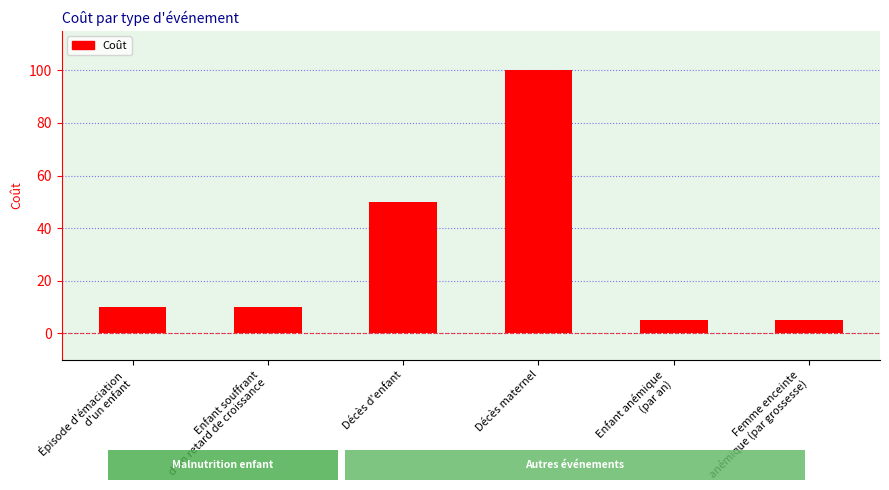

Where is the data nearest to the value 52?

Décès d'enfant